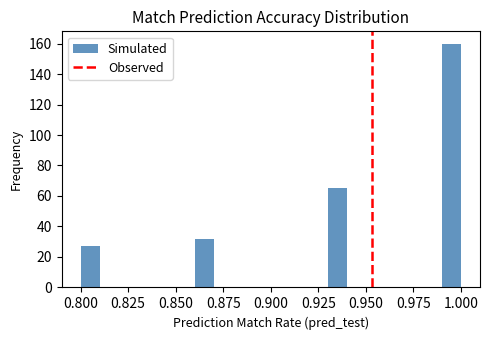

Around what value on the x-axis is the tallest bar? Give the approximate position of its centre, as read against the axis.

0.995